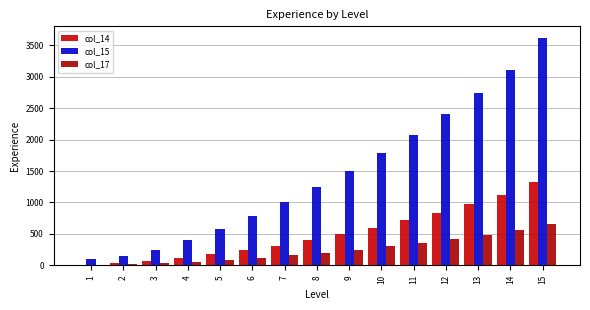

What is the maximum value shown in the chart?

3620.0